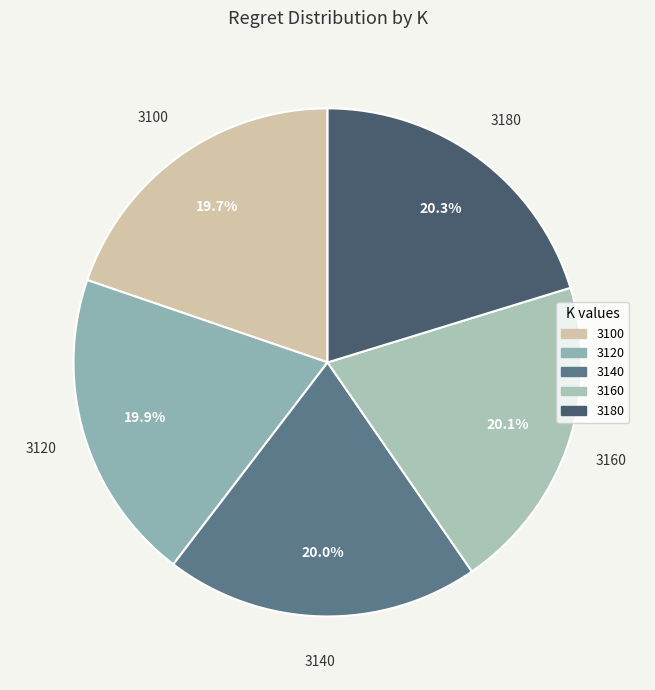

To the nearest percent, what portion does 3120 represent?

20%